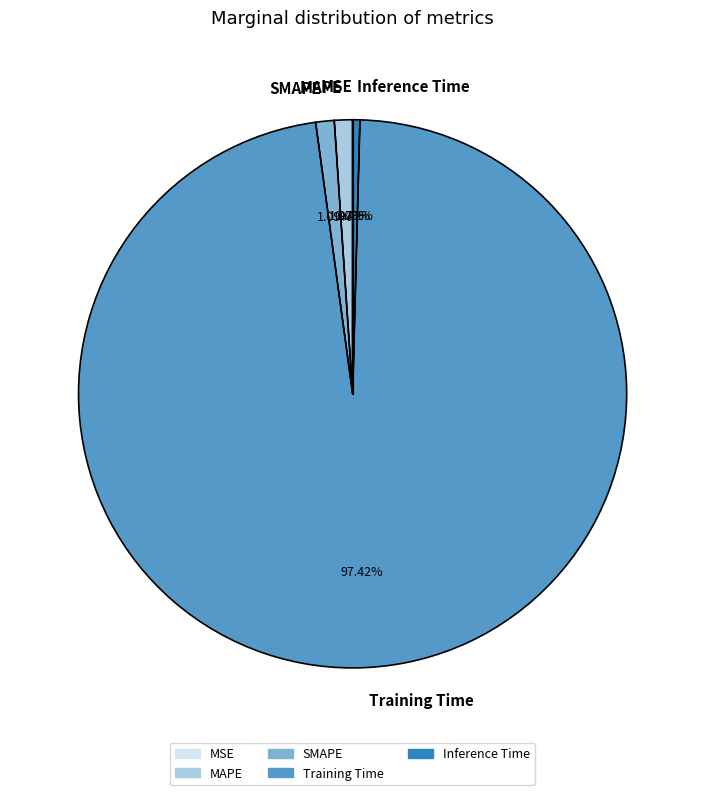

Which slice is the largest?

Training Time